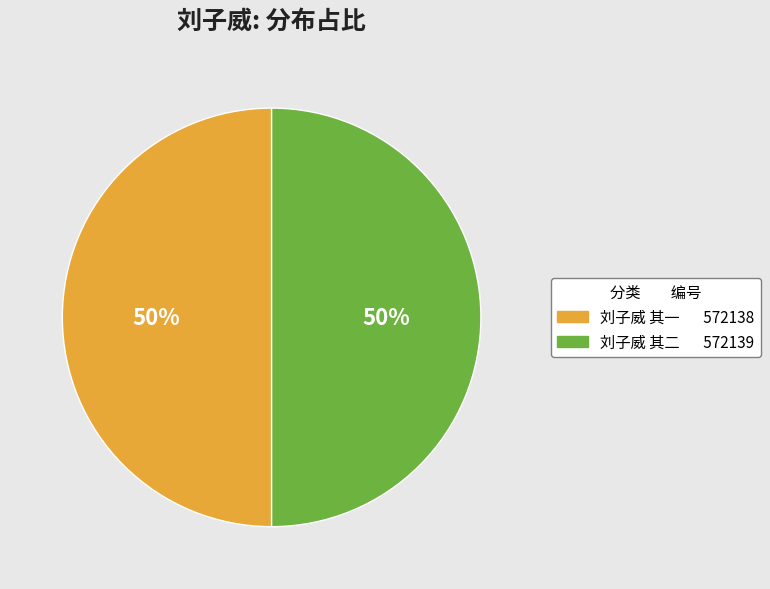

What is the ratio of the value at 刘子威 其二 to the value at 刘子威 其一?

1.0